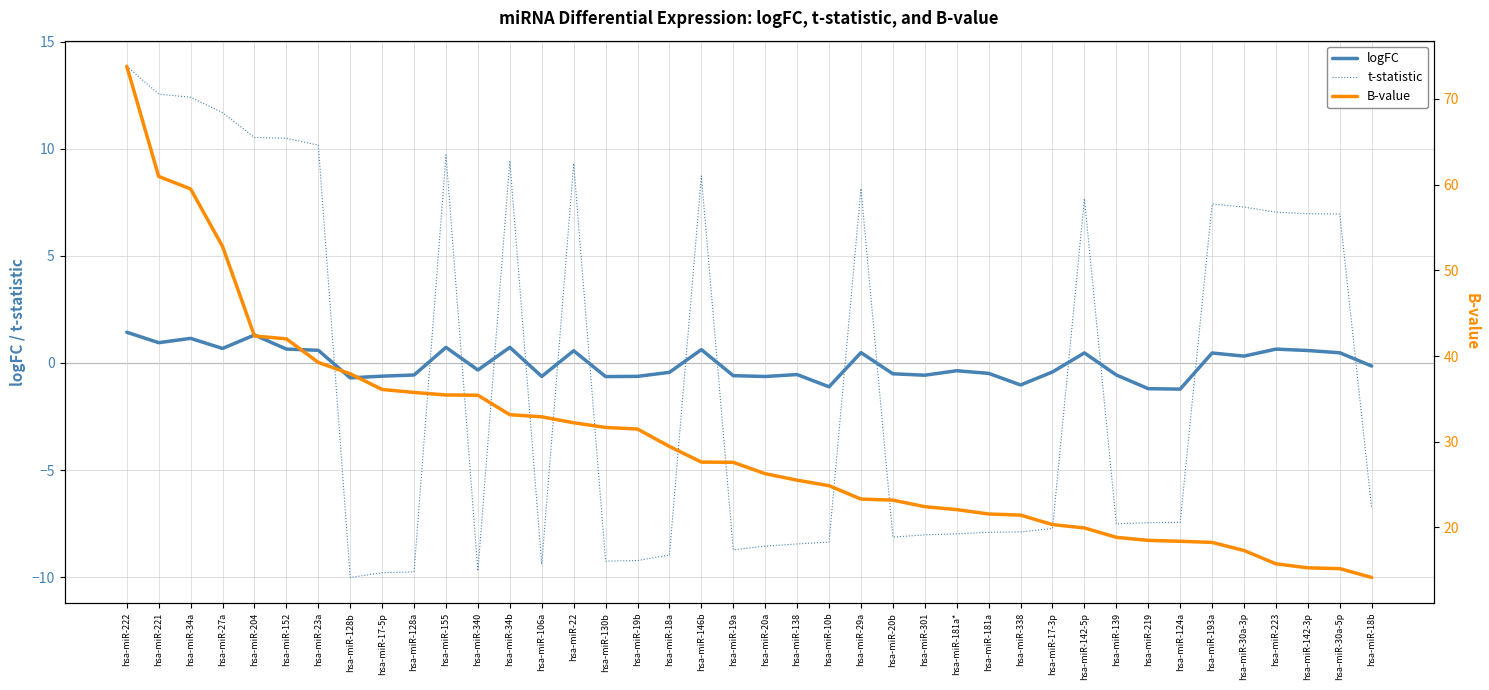

Which series has the largest total across all categories?

B-value